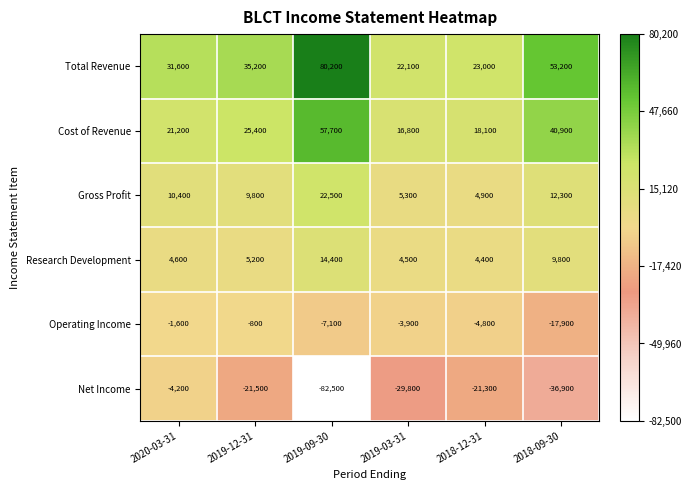

What is the sum of the Total Revenue values at 2019-09-30 and 2018-09-30?

133400